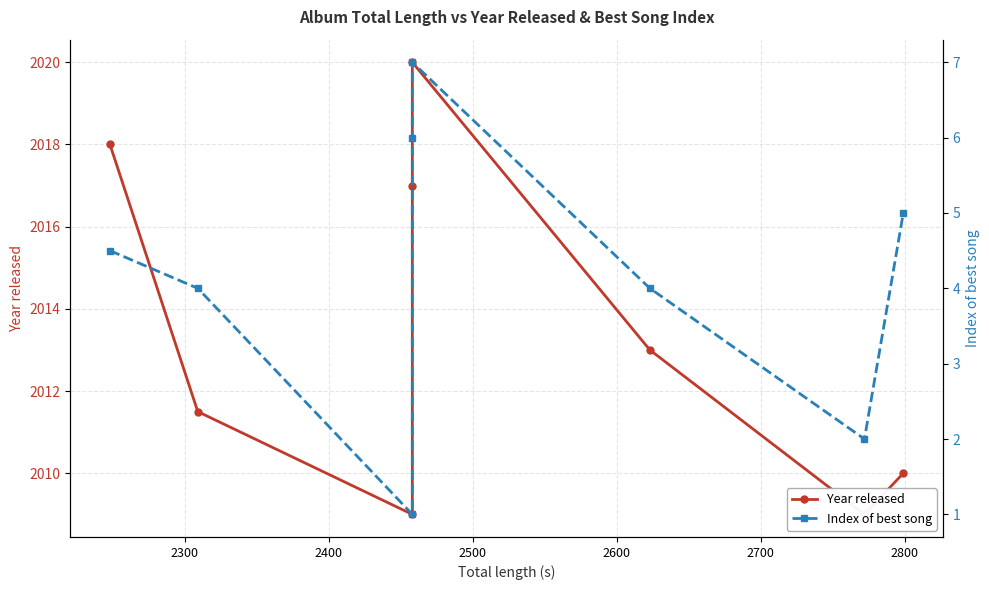

What is the difference between the maximum and minimum values in the Index of best song series?

6.0